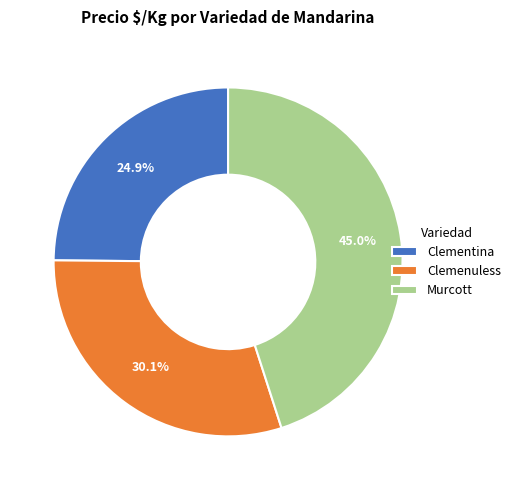

What is the smallest slice in the pie chart?

Clementina